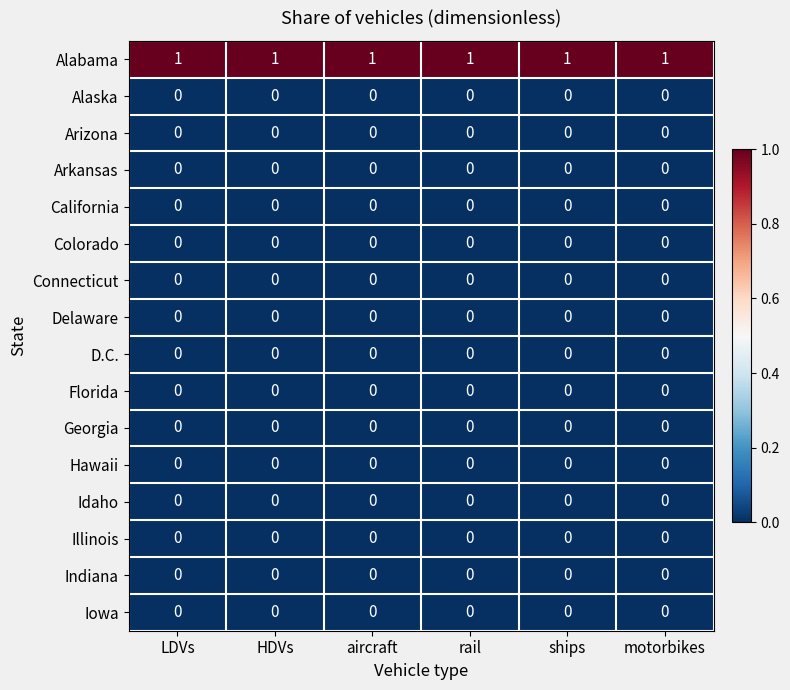

The D.C. series shows 0 at HDVs. True or false?

True